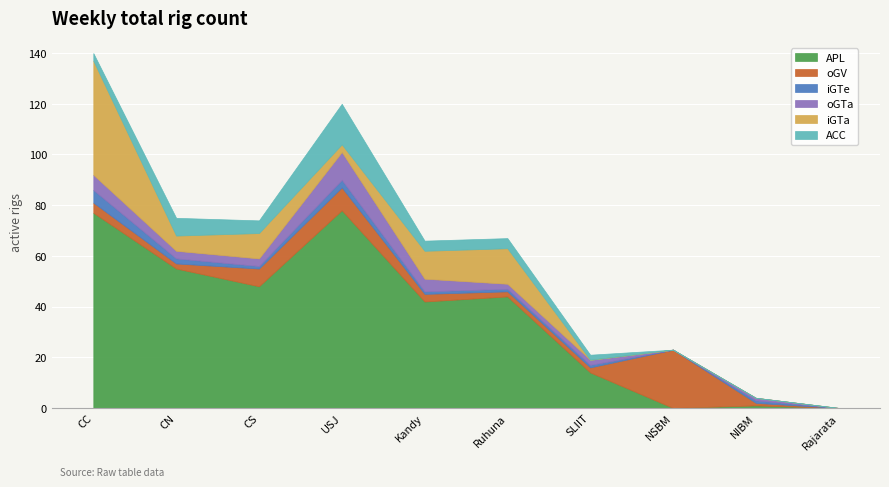

Where is the first local maximum for oGV?

USJ